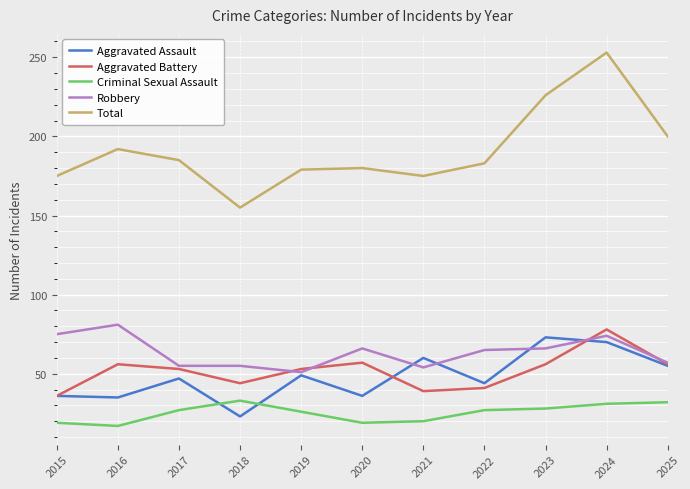

What is the lowest value of the Aggravated Battery series?

36